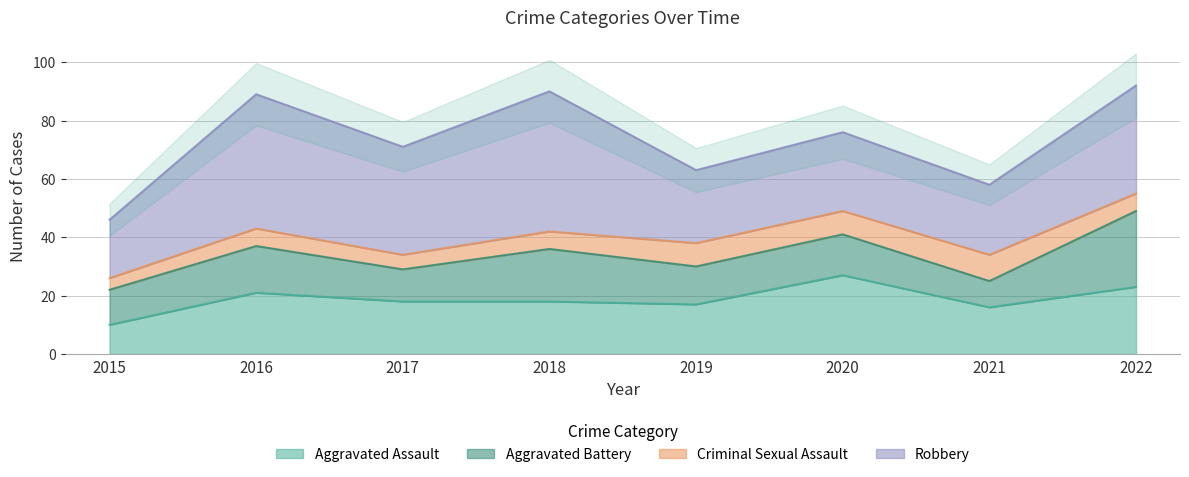

How many Criminal Sexual Assault values are between 6 and 8?

5